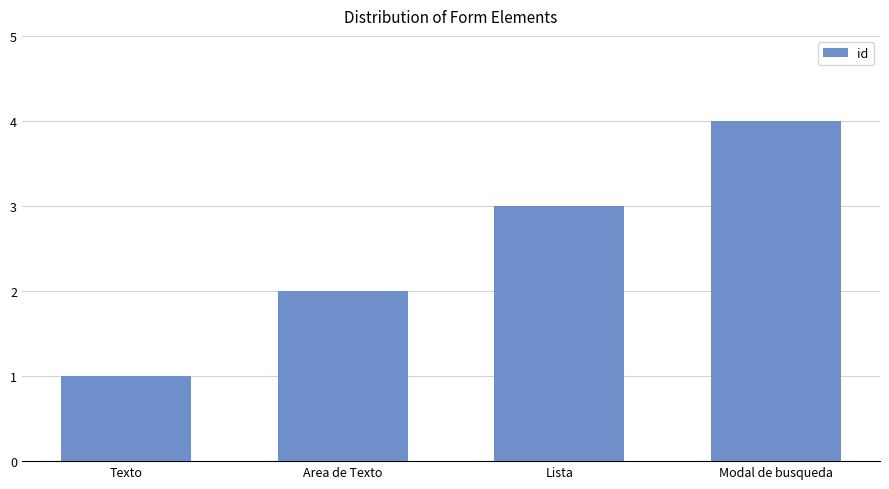

Read the value at Modal de busqueda.

4